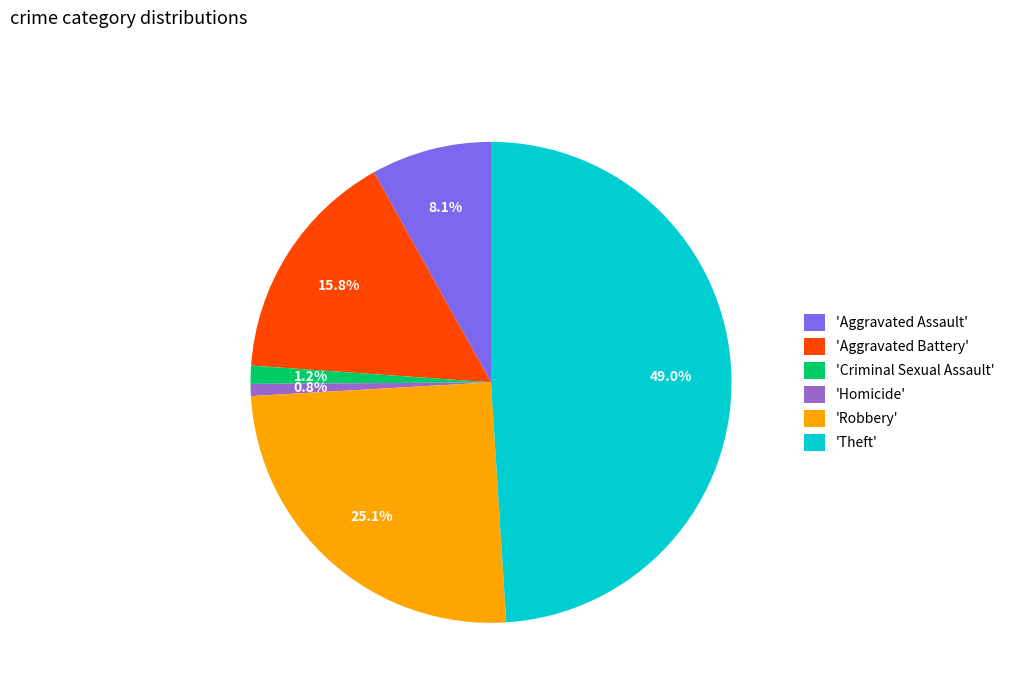

Which category has the biggest portion of the pie?

'Theft'